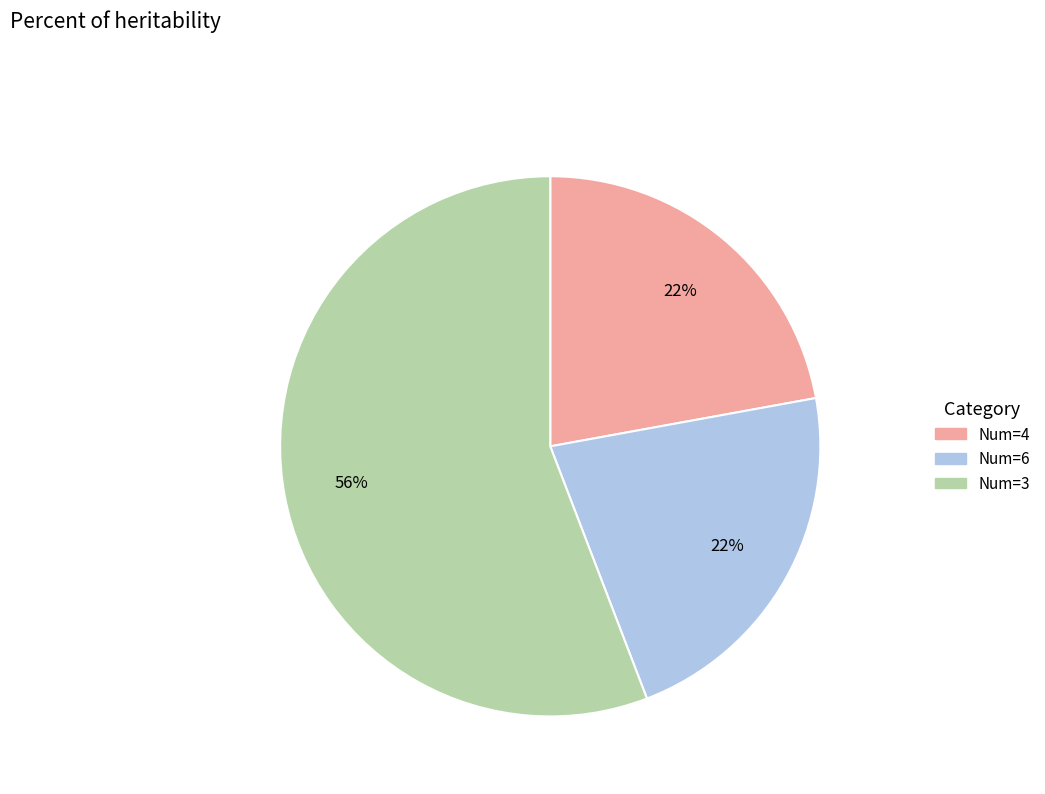

Is there a majority slice in this chart?

Yes